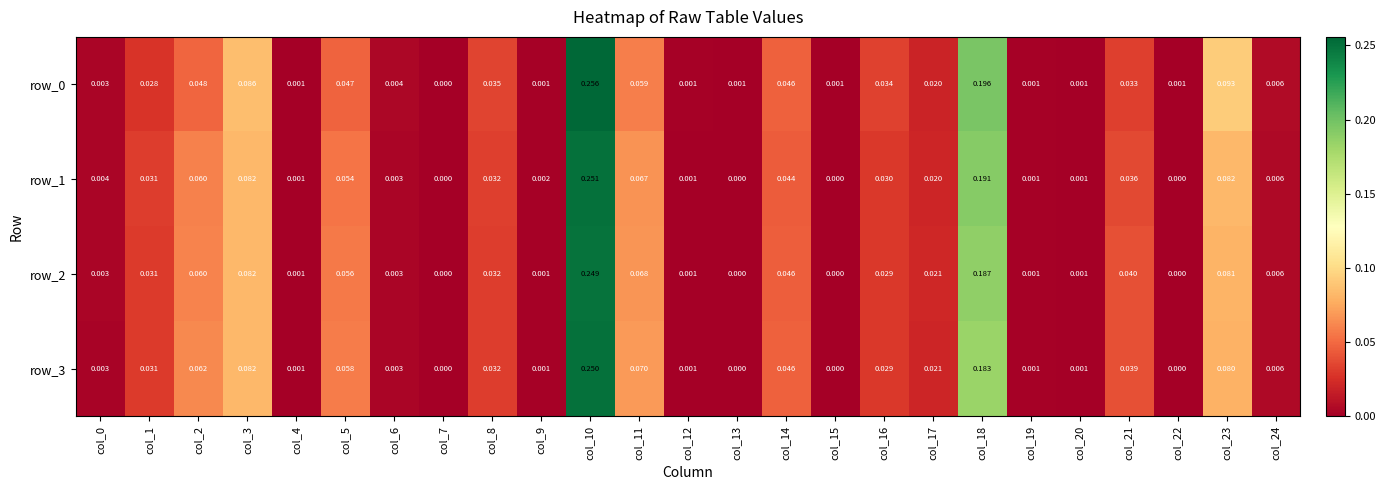

Is the value of row_0 at col_18 greater than the value of row_2 at col_19?

Yes